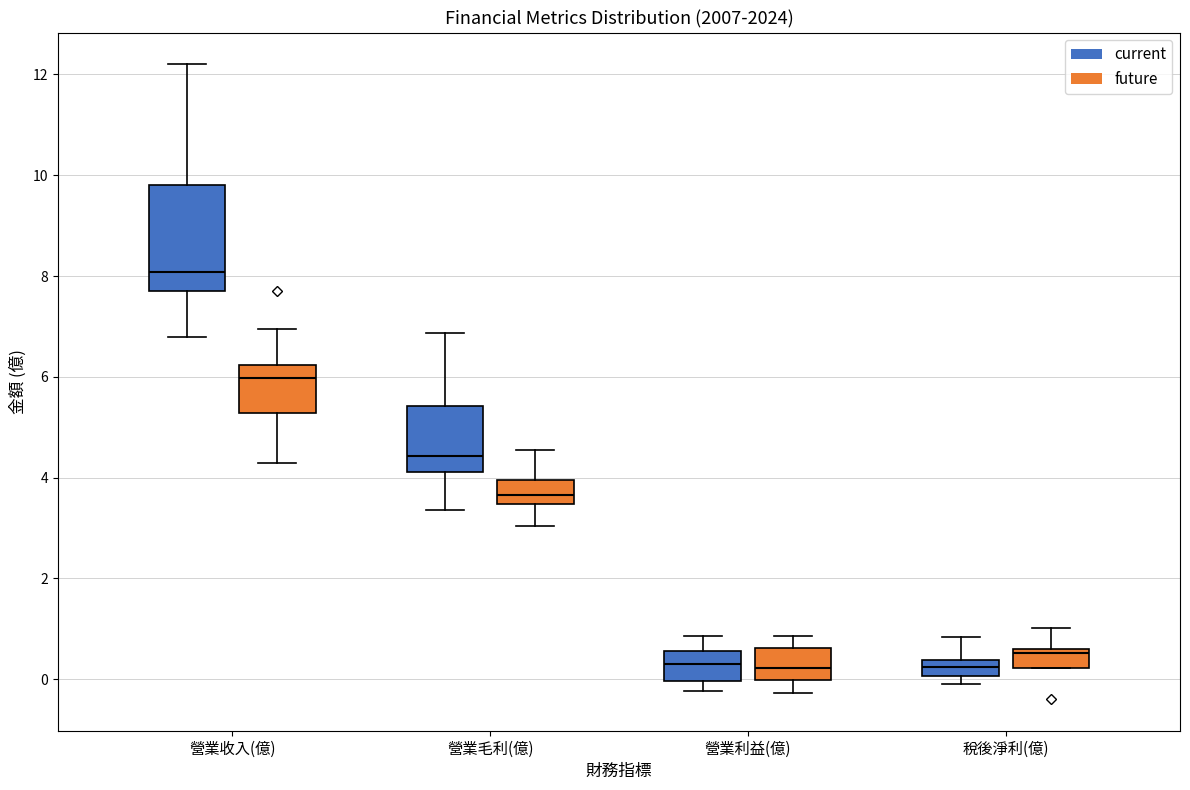

Reading left to right, read every box against the y-axis: the position of its median line, the range the box covers, and the ends of its whiskers. The values are not printed on the chart, so give them approximately, as read against the axis.

營業收入(億) (current): median 8.0, box 7.8 to 9.8, whiskers 6.8 to 12.2
營業收入(億) (future): median 6.0, box 5.2 to 6.2, whiskers 4.2 to 7.0
營業毛利(億) (current): median 4.4, box 4.2 to 5.4, whiskers 3.4 to 6.8
營業毛利(億) (future): median 3.6, box 3.4 to 4.0, whiskers 3.0 to 4.6
營業利益(億) (current): median 0.4, box 0.0 to 0.6, whiskers -0.2 to 0.8
營業利益(億) (future): median 0.2, box 0.0 to 0.6, whiskers -0.2 to 0.8
稅後淨利(億) (current): median 0.2, box 0.0 to 0.4, whiskers 0.0 (below the box's lower edge) to 0.8
稅後淨利(億) (future): median 0.6 (just below the box's upper edge), box 0.2 to 0.6, whiskers 0.2 to 1.0